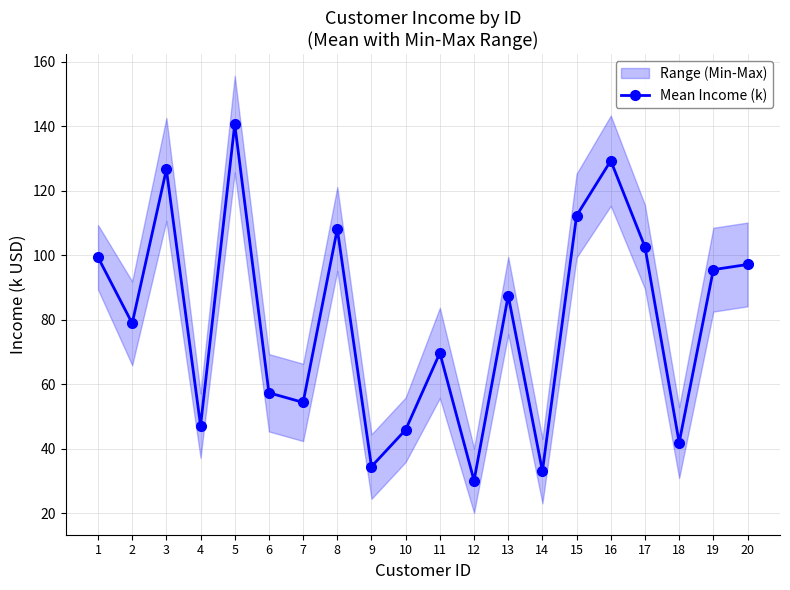

At which label does the data first exceed 87?

1